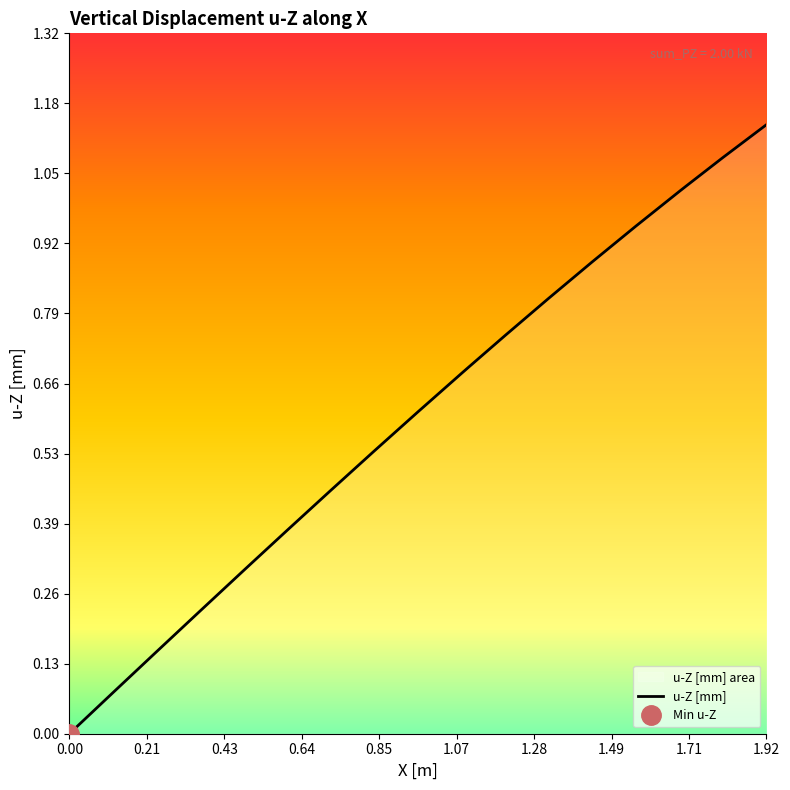

What is the sum of all values?

12.1